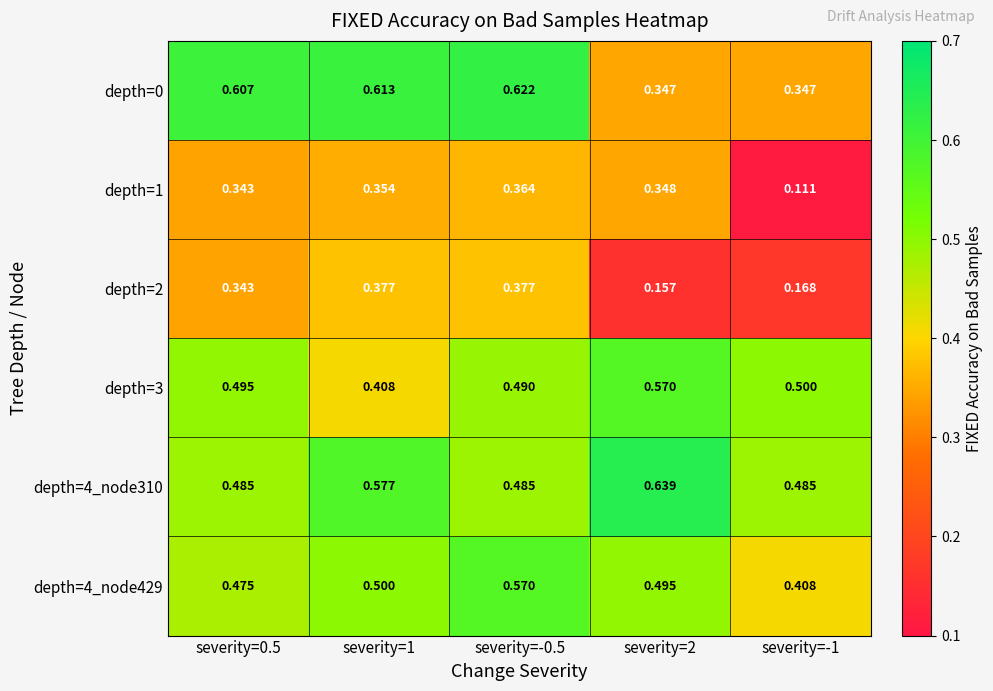

Which series has the largest range (max minus min)?

depth=0